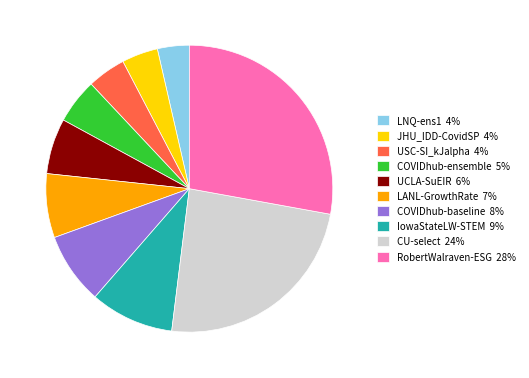

True or false: COVIDhub-ensemble 5% accounts for 1% of the total.

False